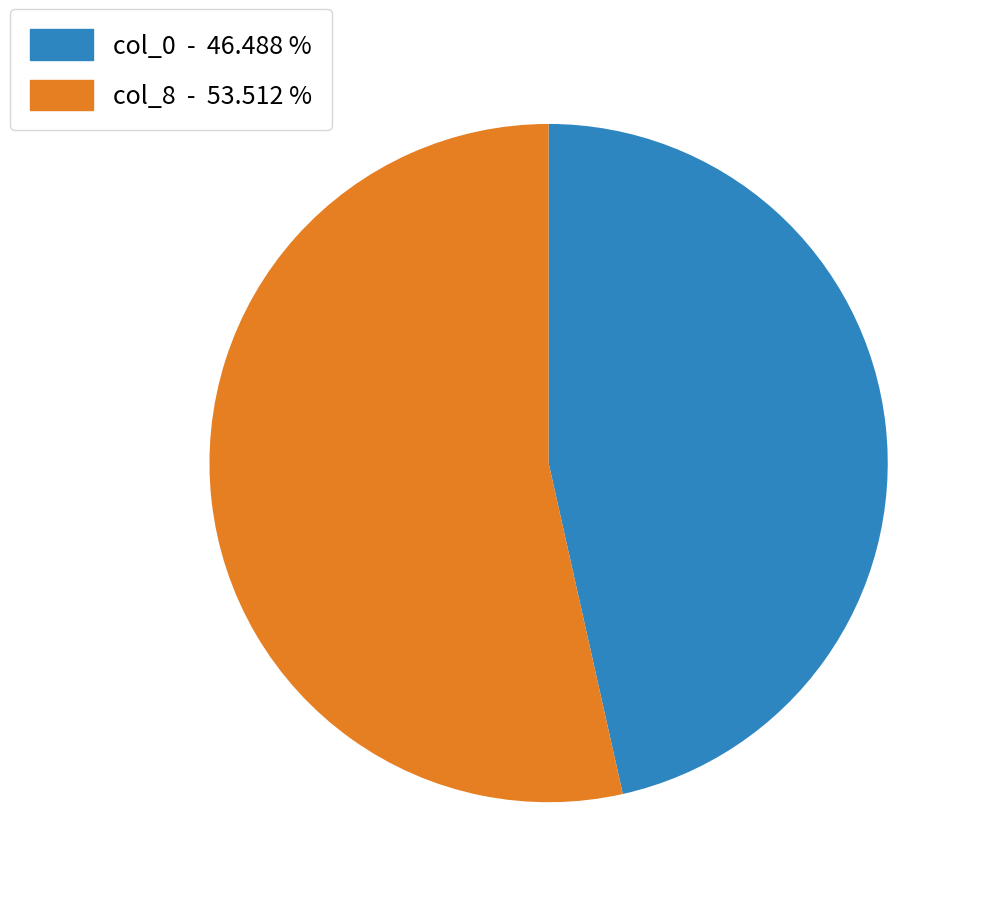

Which category has the smallest portion of the pie?

col_0 - 46.488 %